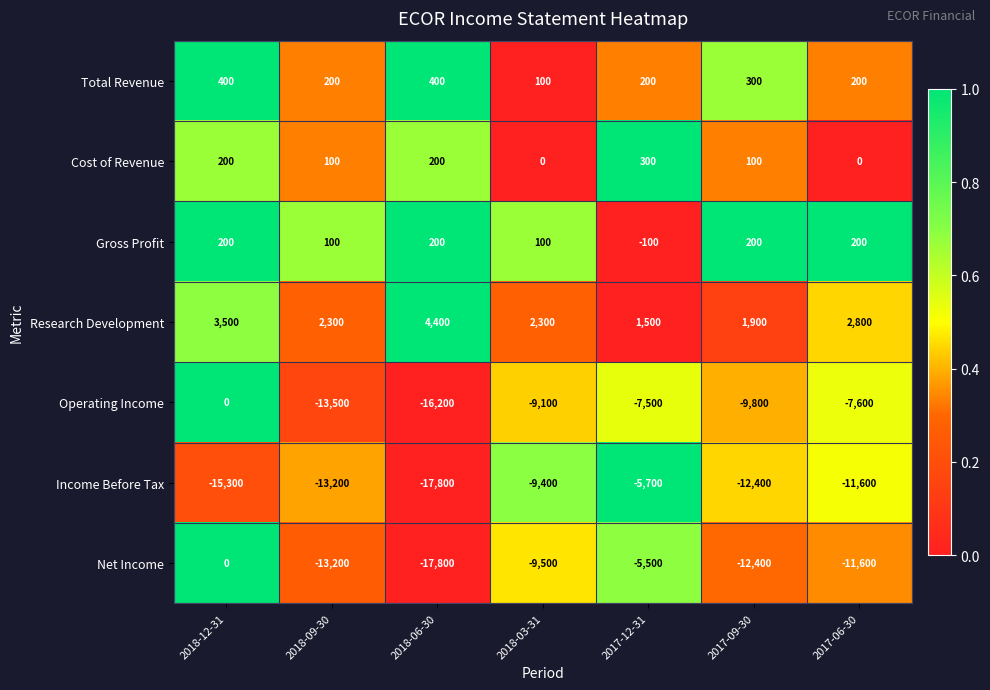

Count the Total Revenue values in the range 200 to 400.

6